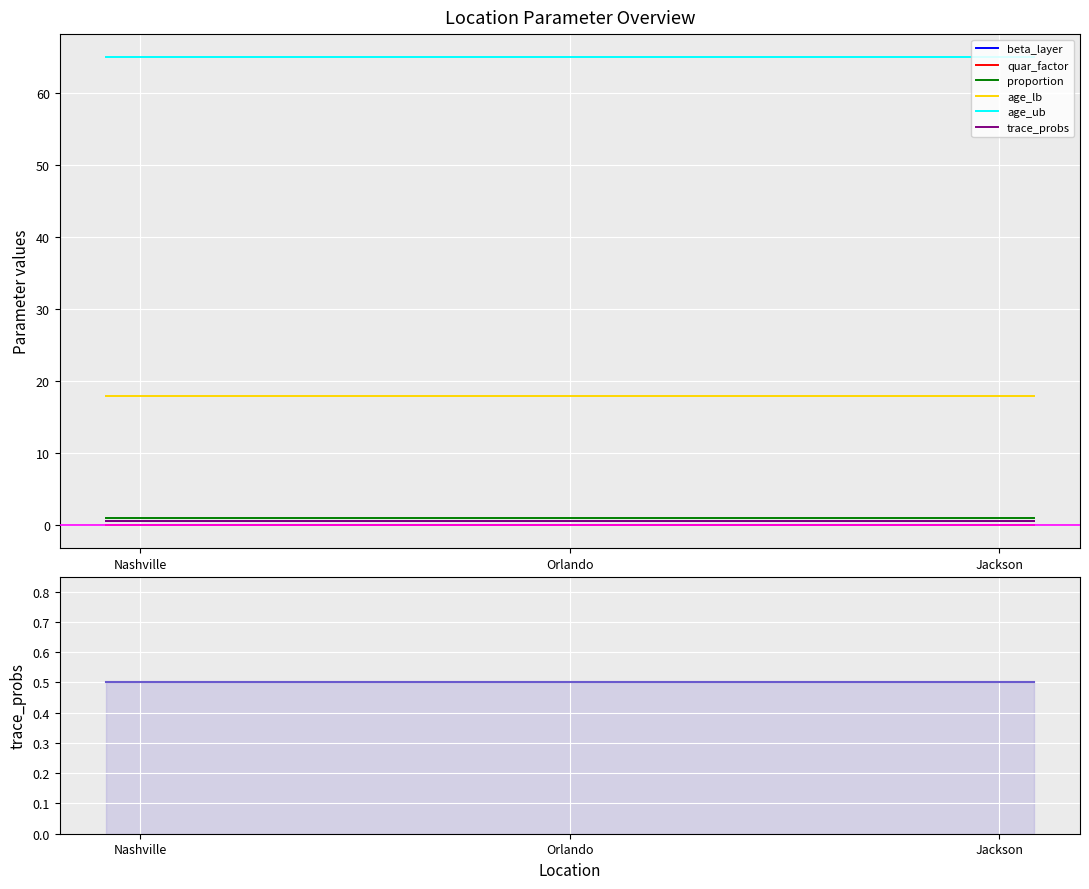

Which series has the largest total across all categories?

age_ub